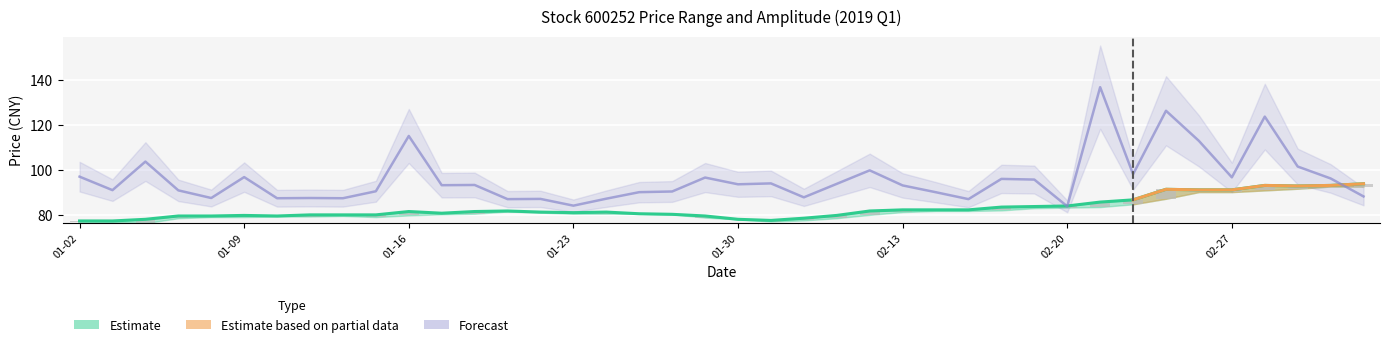

Does the chart contain stacked bars?

No